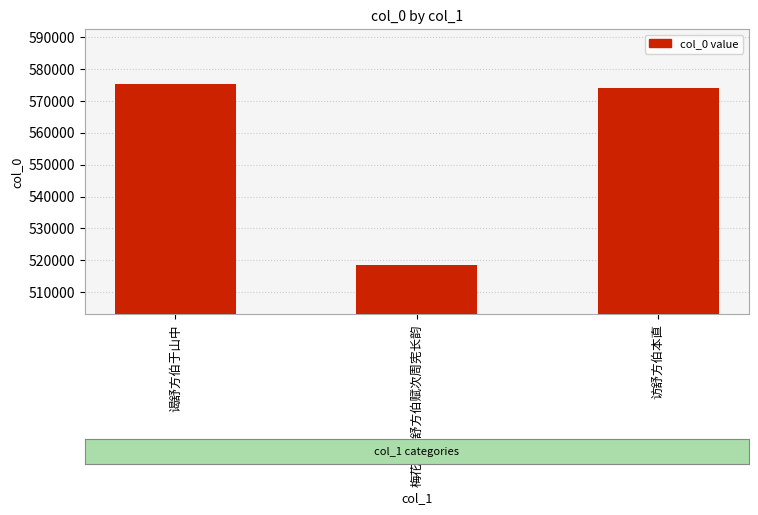

At which label does the data first exceed 573966?

谒舒方伯于山中